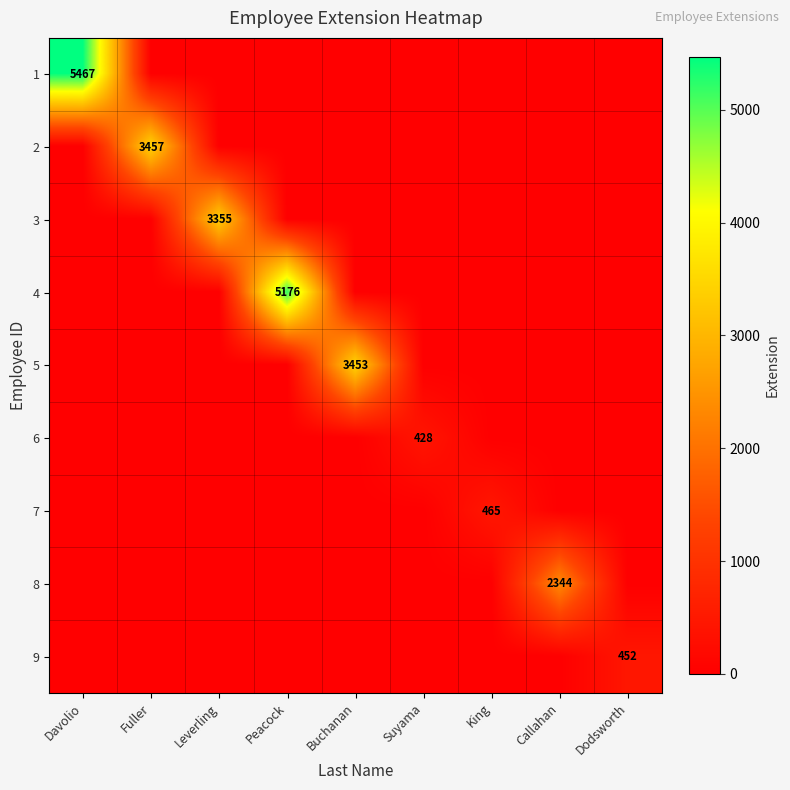

Is it true that 8 equals 2344 at Callahan?

True